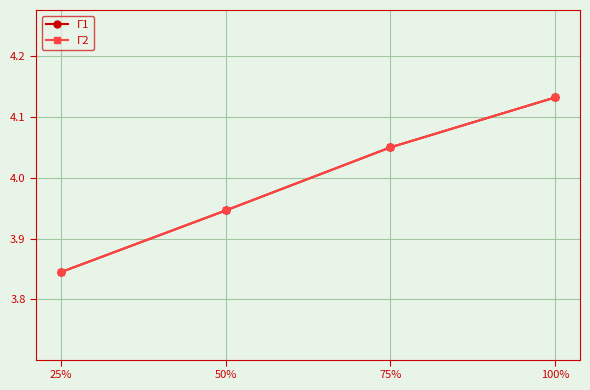

Does the chart have visible grid lines?

Yes